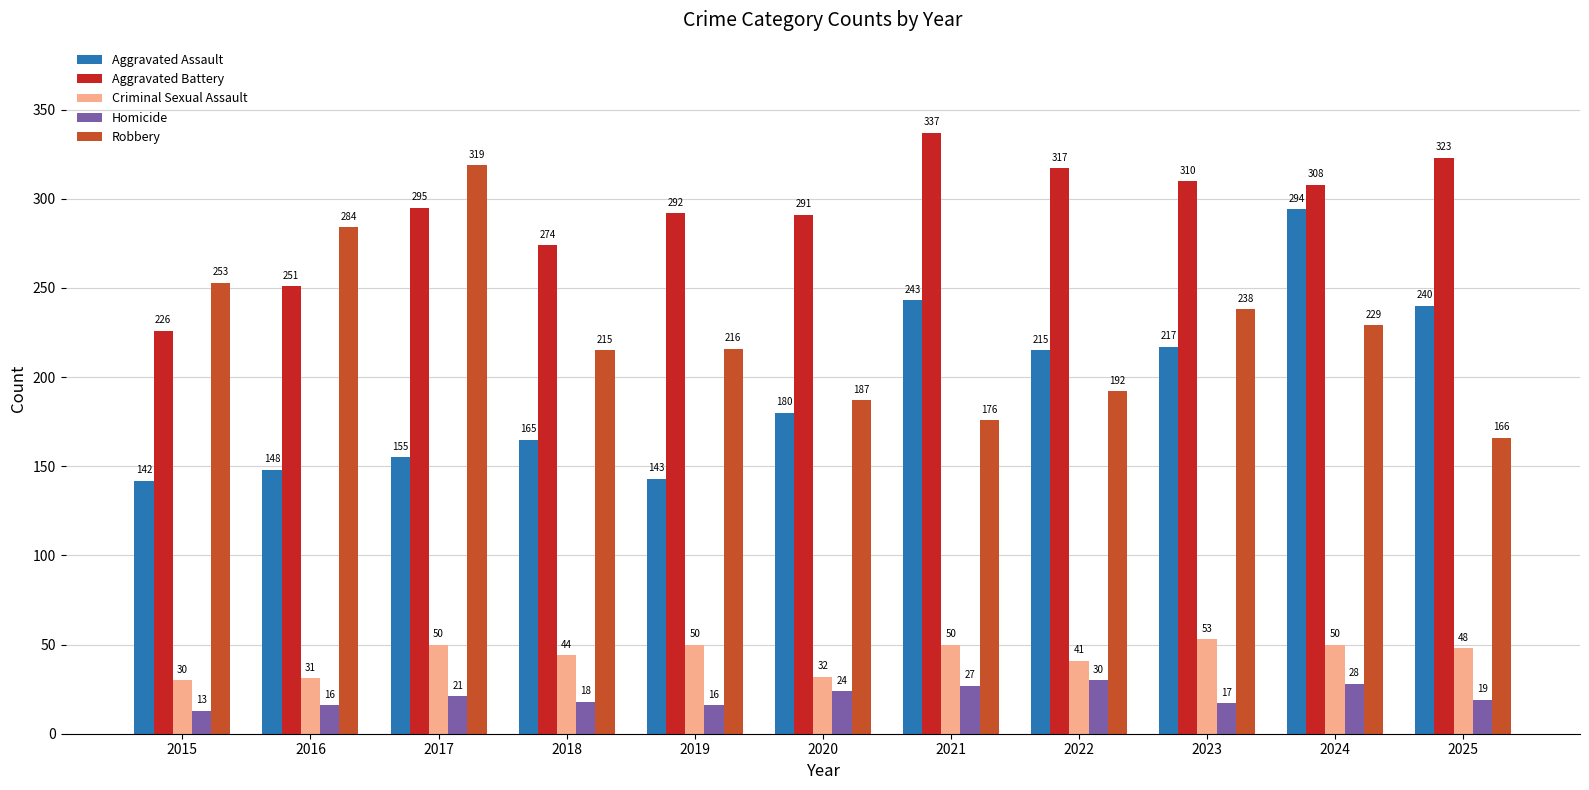

What is the average value of the Aggravated Assault series?

195